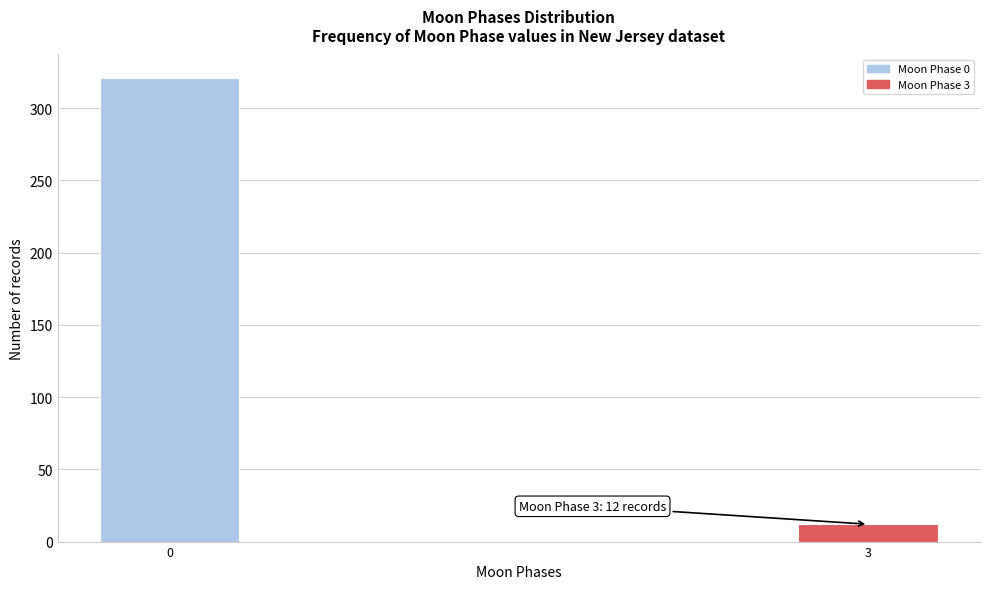

Reading left to right, transcribe all the data shown in this chart.

321	12